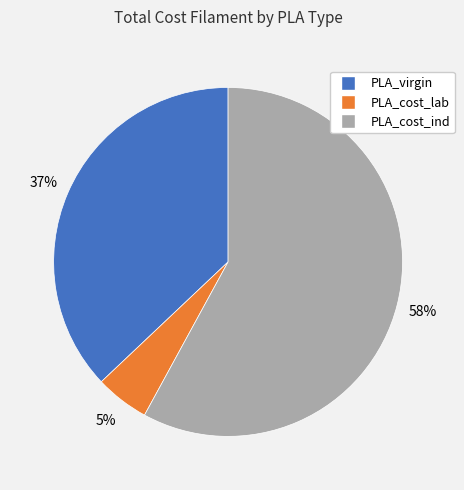

Which category accounts for the majority?

PLA_cost_ind